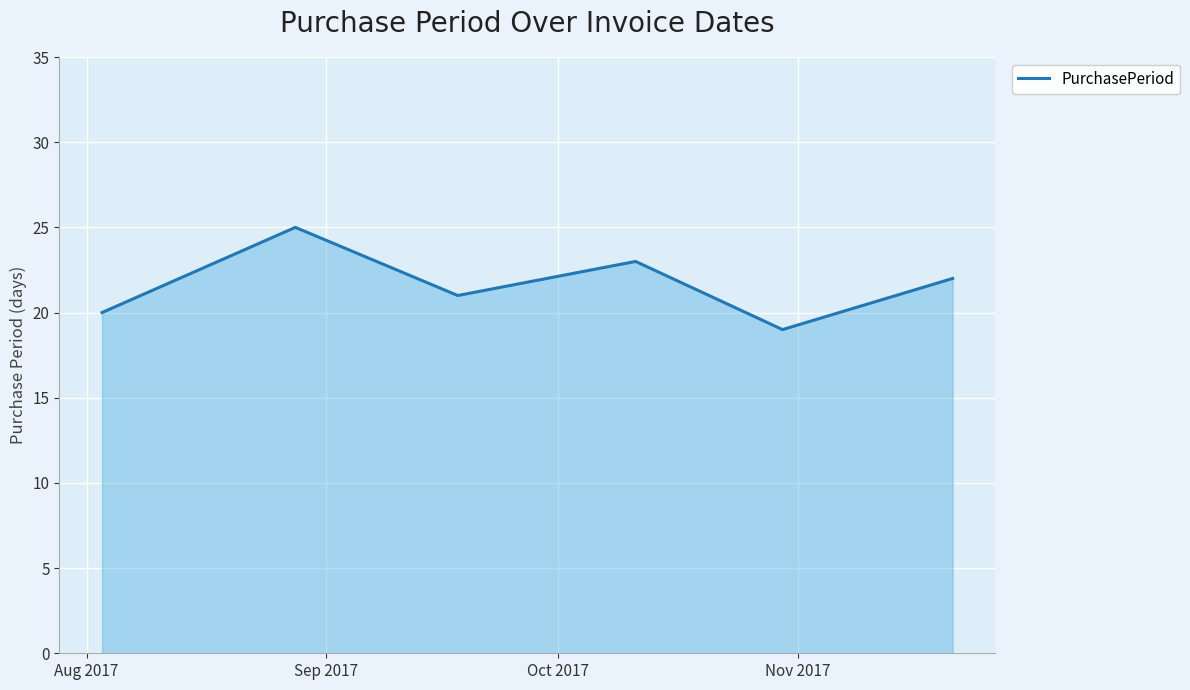

What is the maximum value shown in the chart?

25